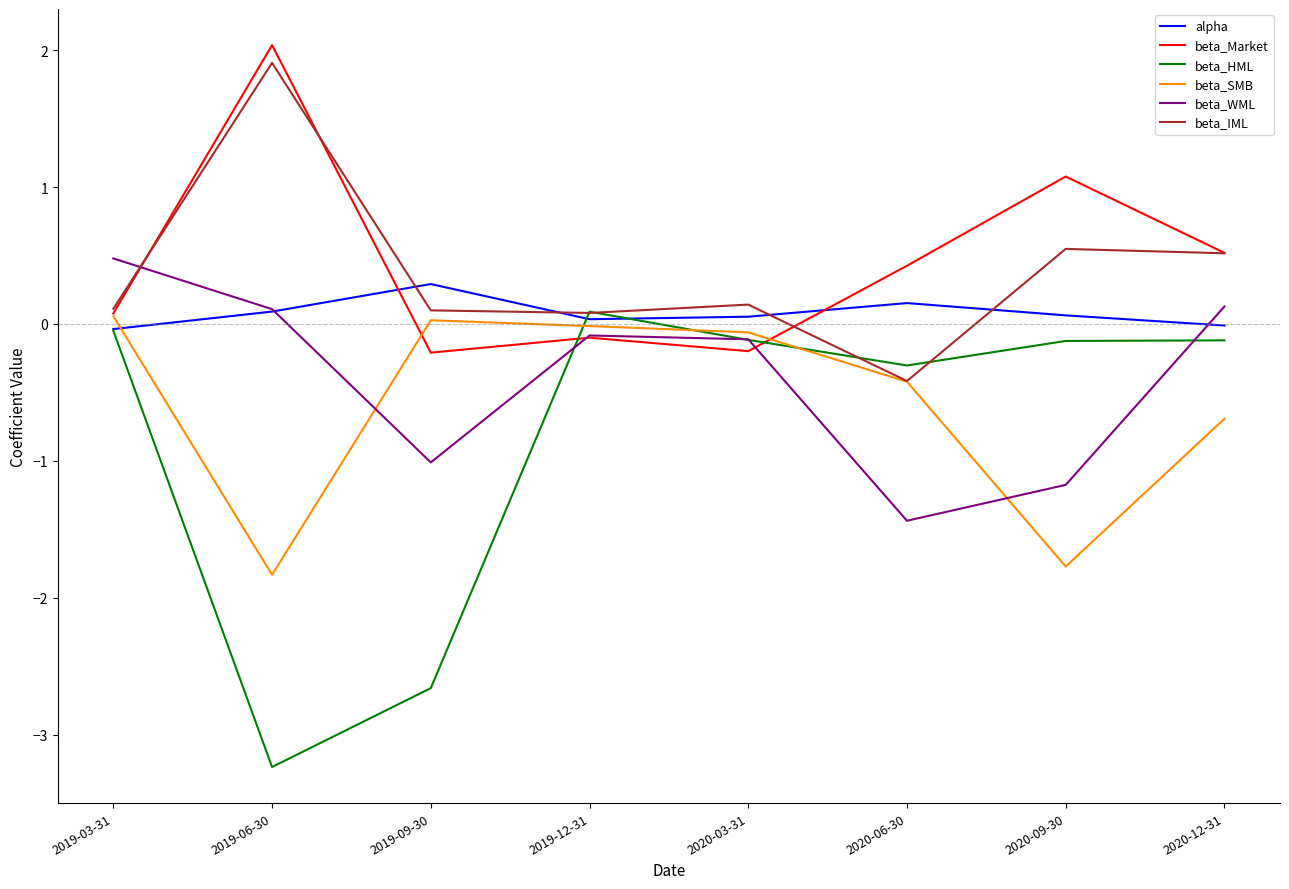

Which series has the largest range (max minus min)?

beta_HML